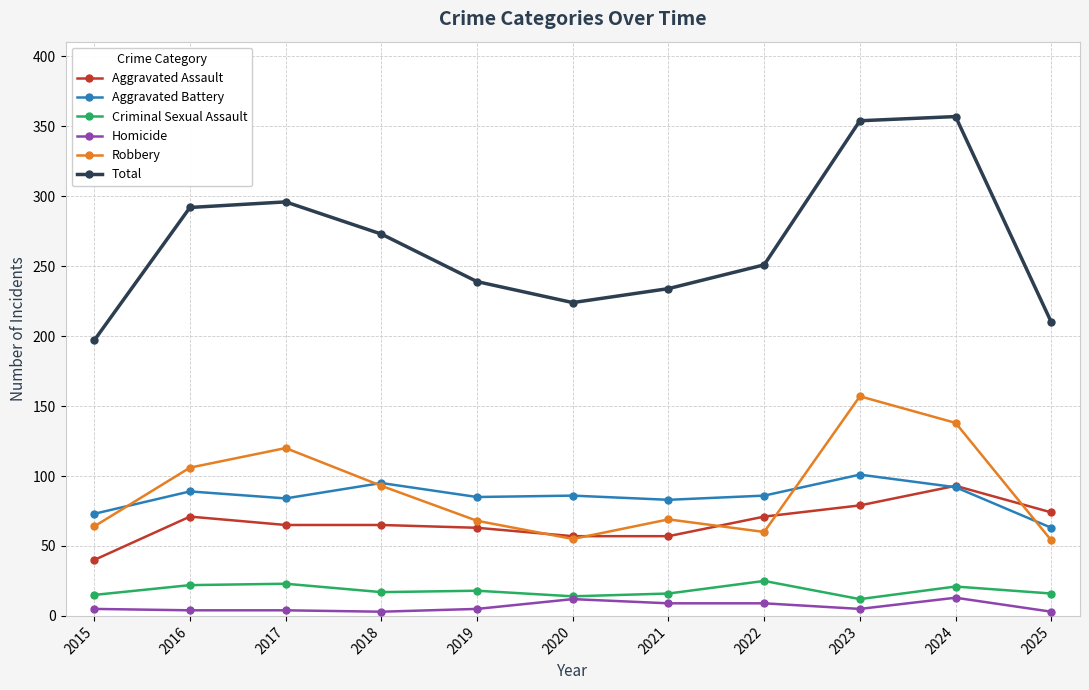

What are all the series names shown in the legend?

Aggravated Assault, Aggravated Battery, Criminal Sexual Assault, Homicide, Robbery, Total